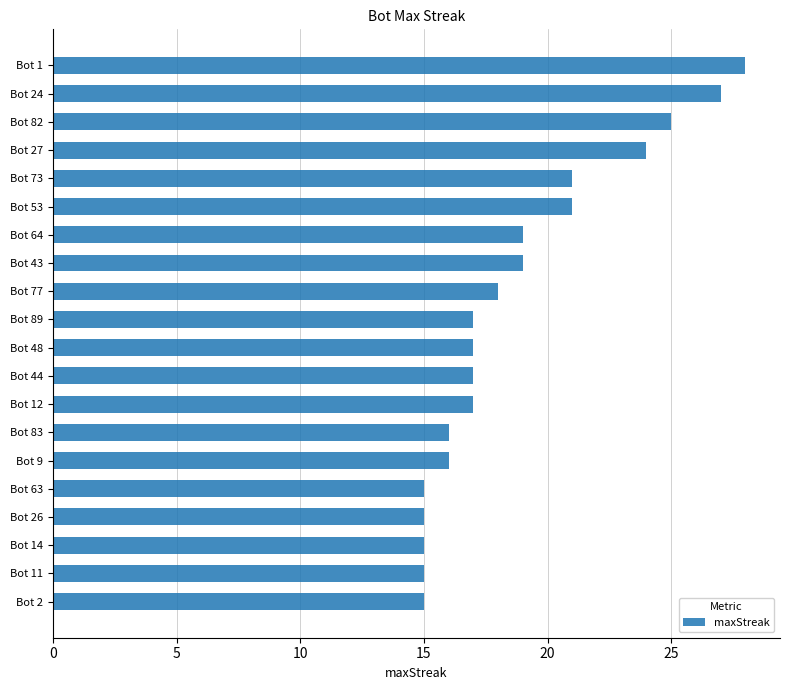

What is the minimum value shown in the chart?

15